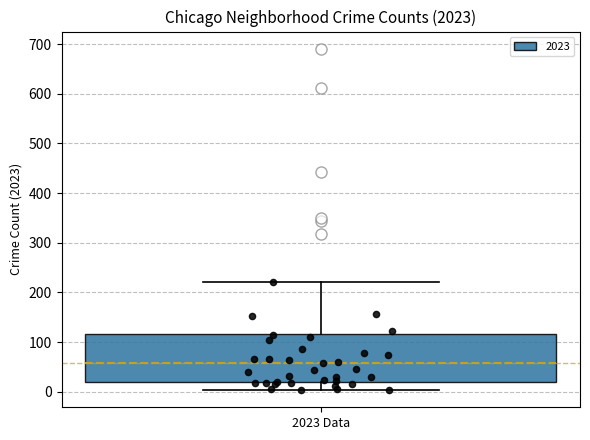

Transcribe this box plot: give where the median line is, the range the box spans, and where the two whiskers end, as read against the y-axis. The values are not printed on the chart, so give them approximately, as read against the axis.

median 60, box 20 to 120, whiskers 0 to 220